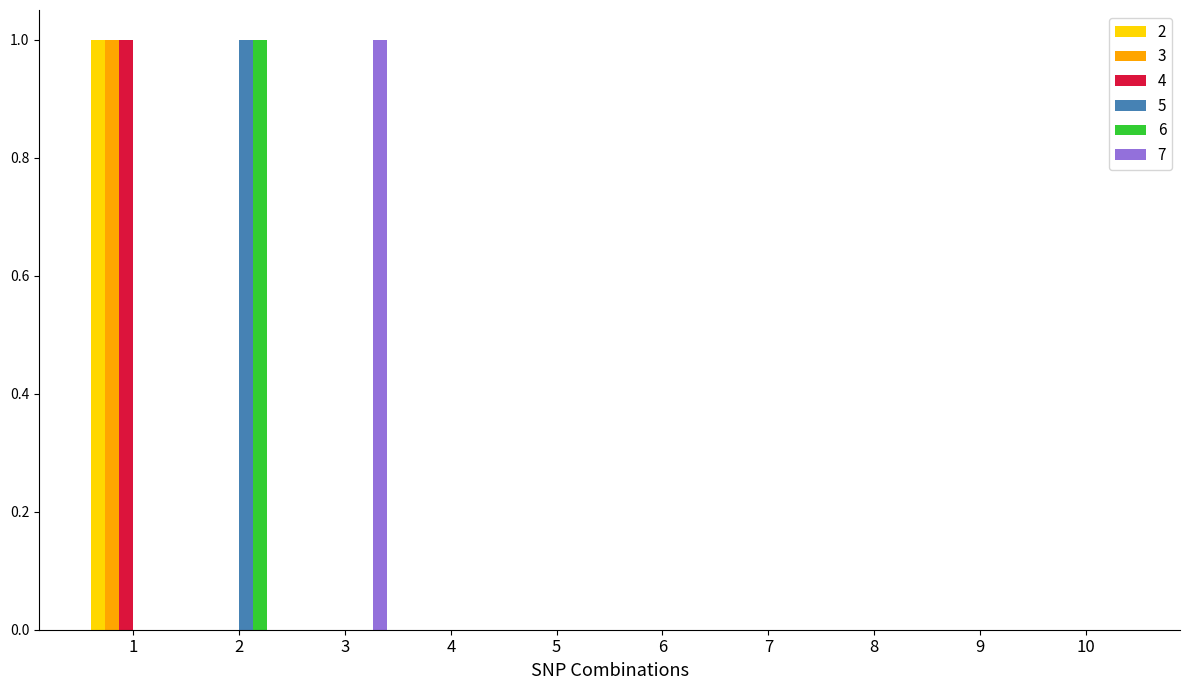

How many 3 values are between 0 and 1?

10